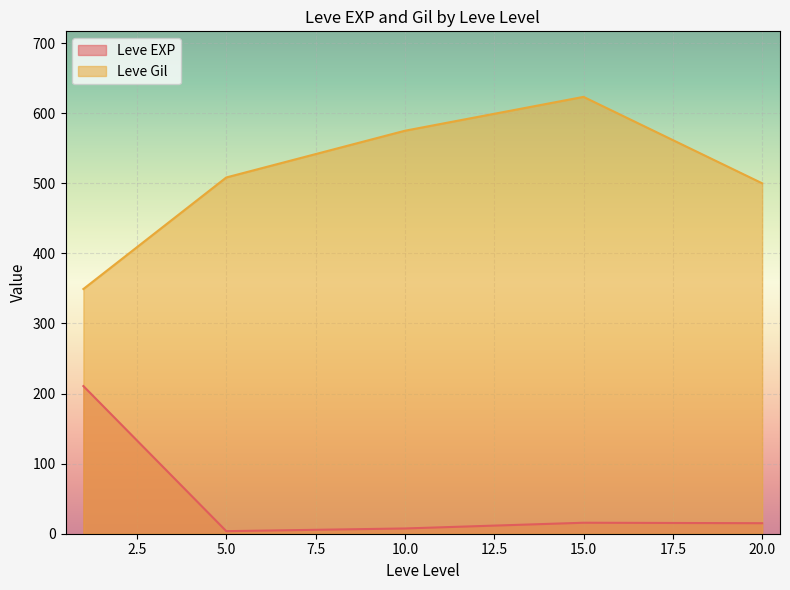

What is the greatest value displayed?

623.3